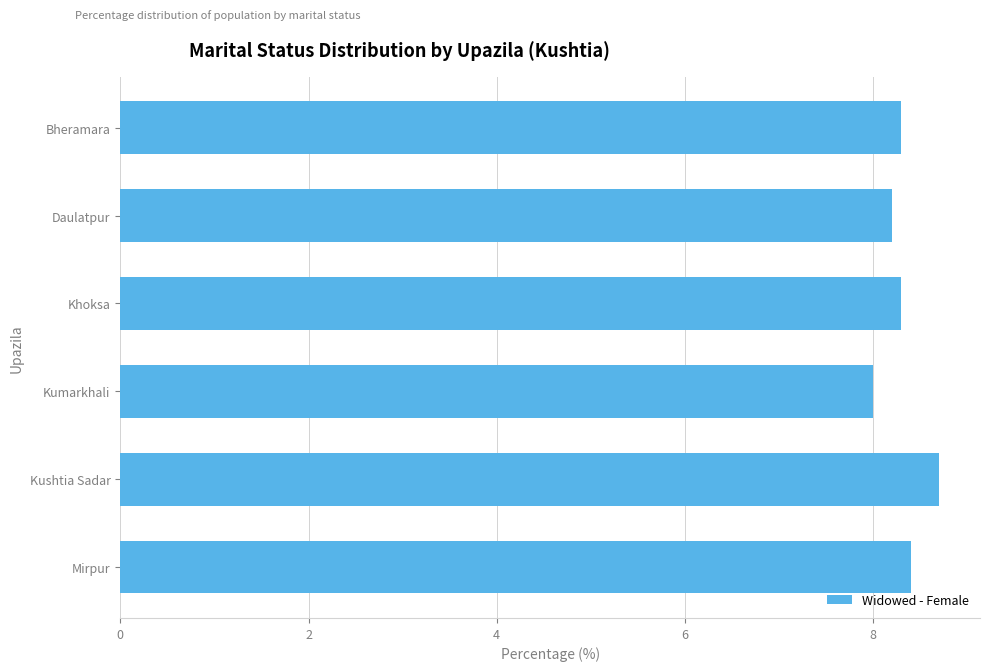

Reading top to bottom, what are all the values shown in this chart?

8.3	8.2	8.3	8.0	8.7	8.4